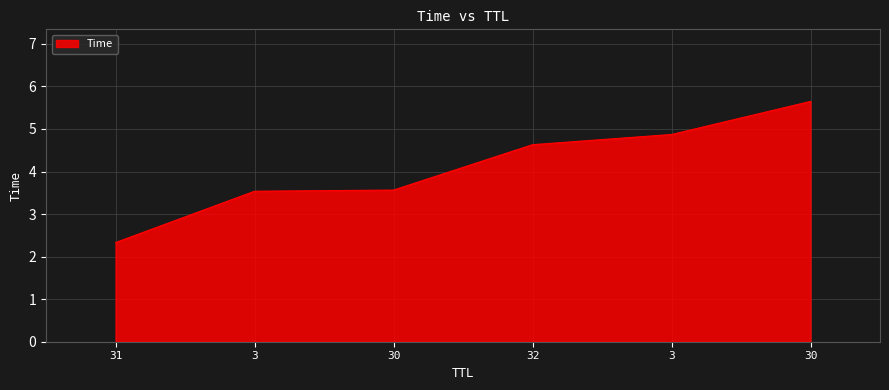

How many distinct data groups are displayed?

1